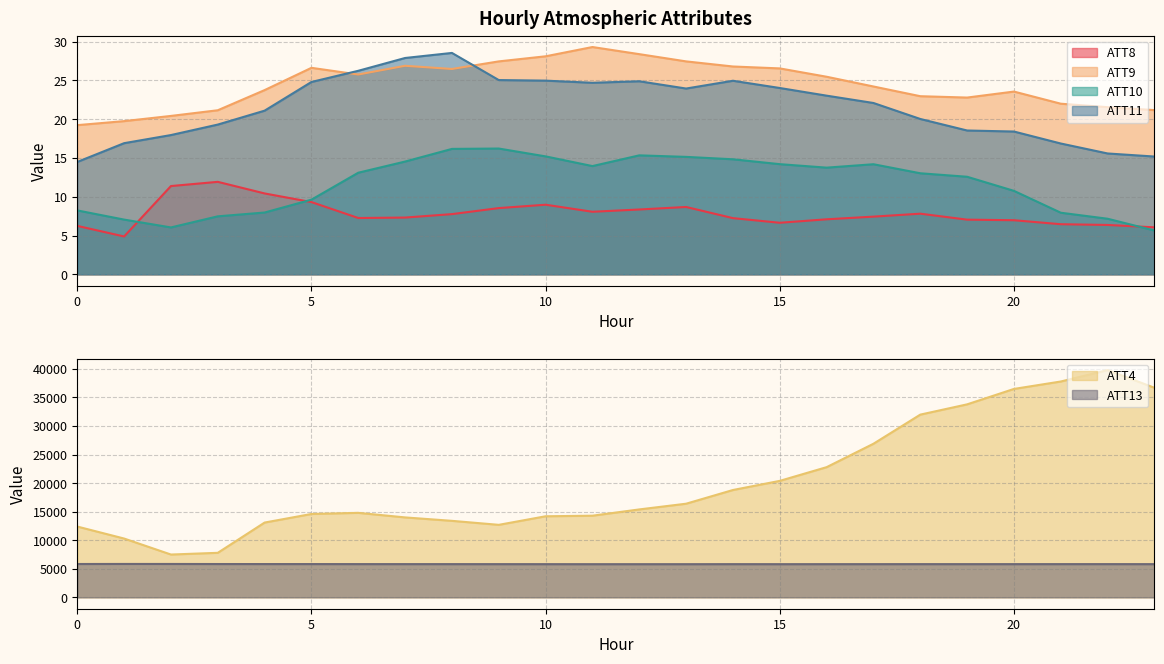

Read the ATT13 value at 13.

5809.8